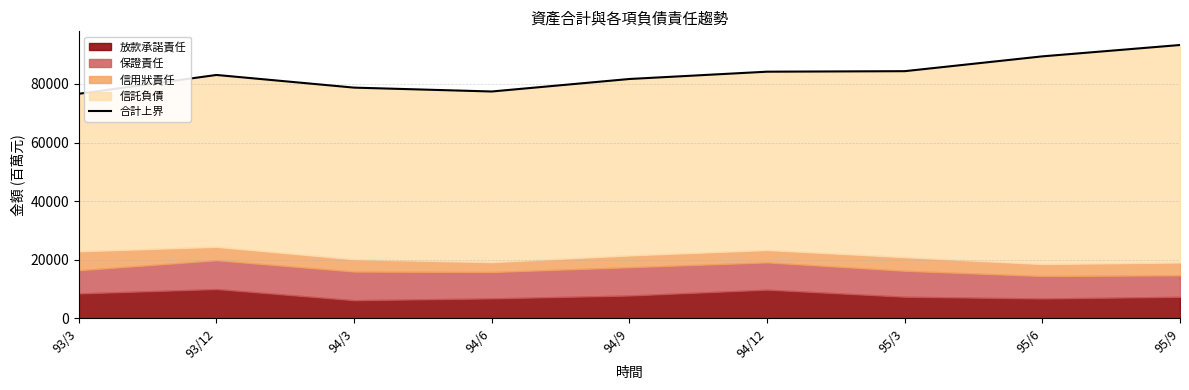

True or false: the data shows 89408 at 95/6.

True